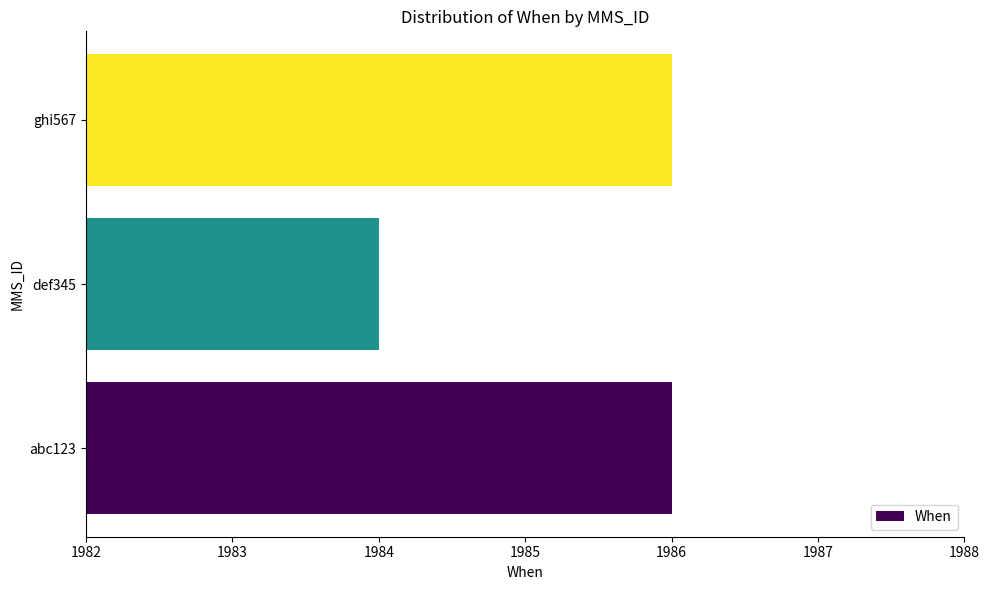

What is the greatest value displayed?

1986